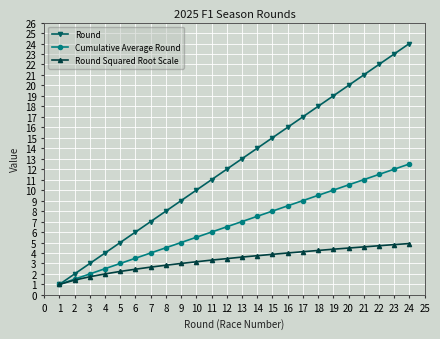

Which category has the lowest value in the Round series?

1